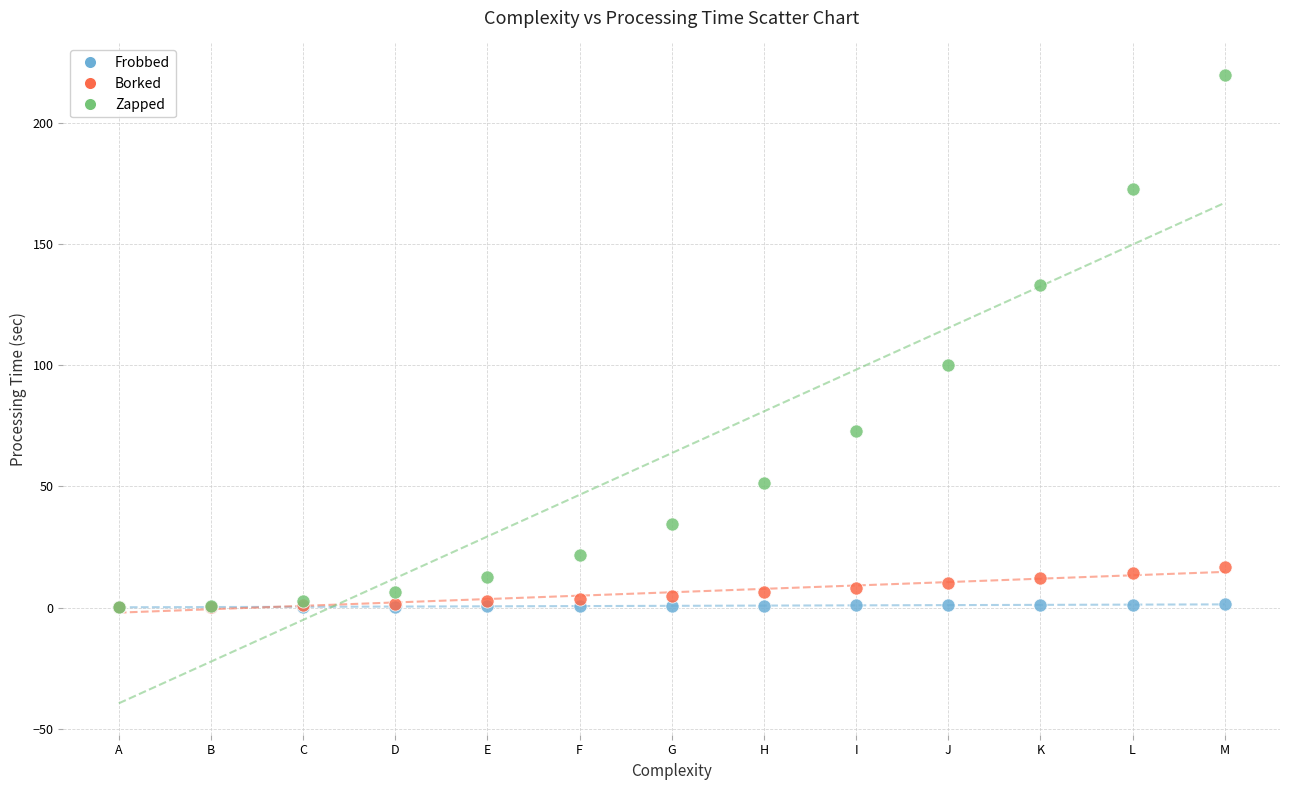

What are all the series names shown in the legend?

Frobbed, Borked, Zapped